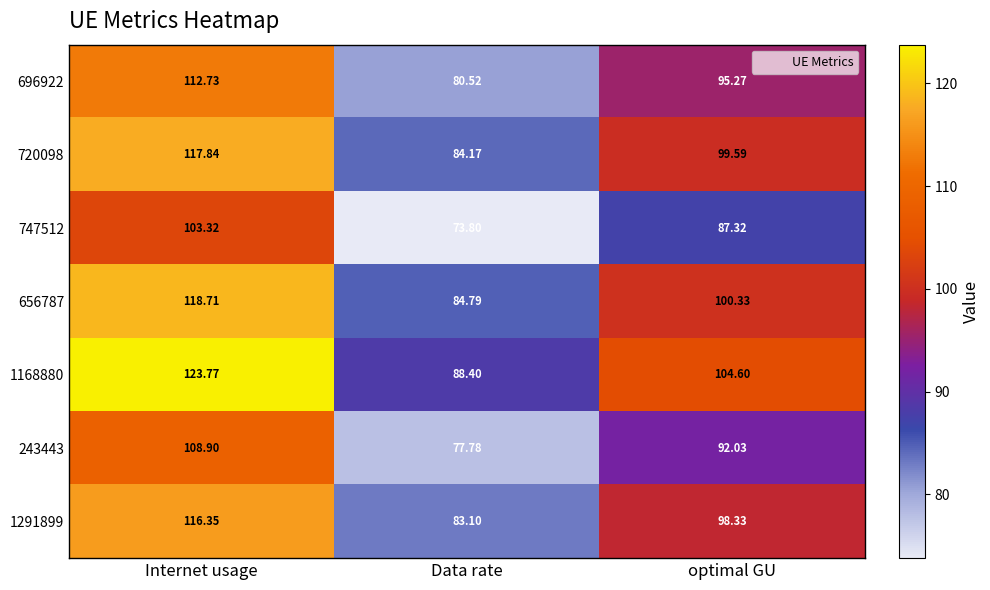

Where does the 747512 series first go above 87?

Internet usage